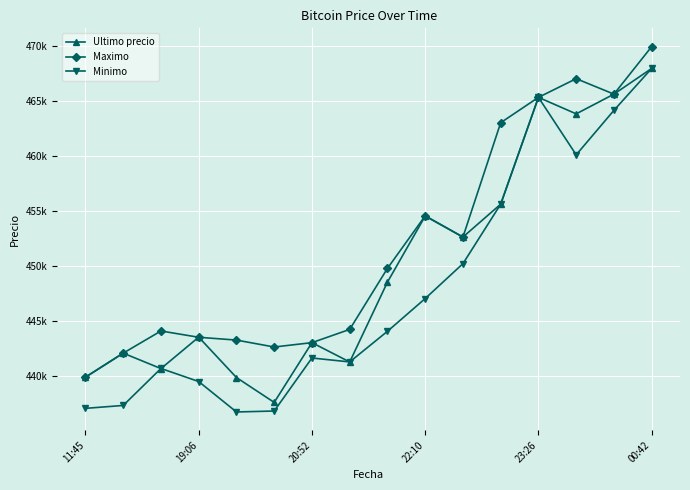

True or false: Ultimo precio and Minimo cross at least once.

True